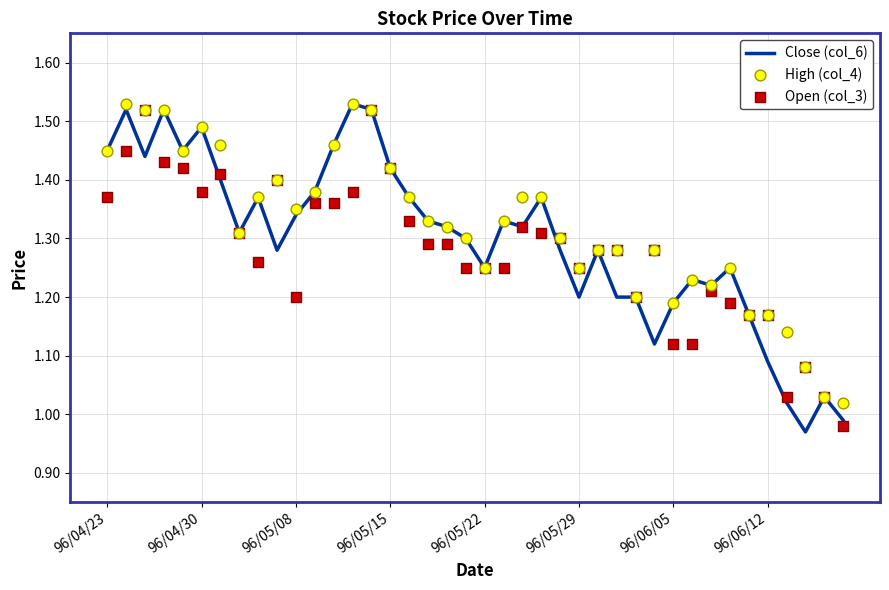

Which series contains the lowest Y value?

Close (col_6)